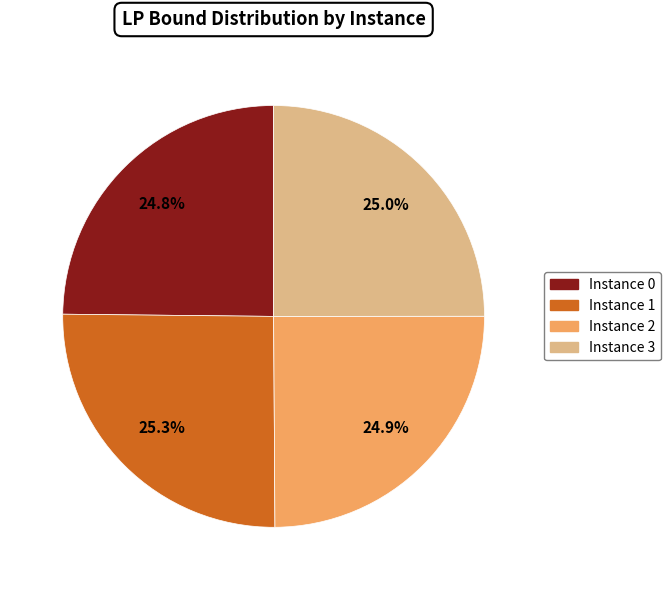

Does any single category account for the majority?

No